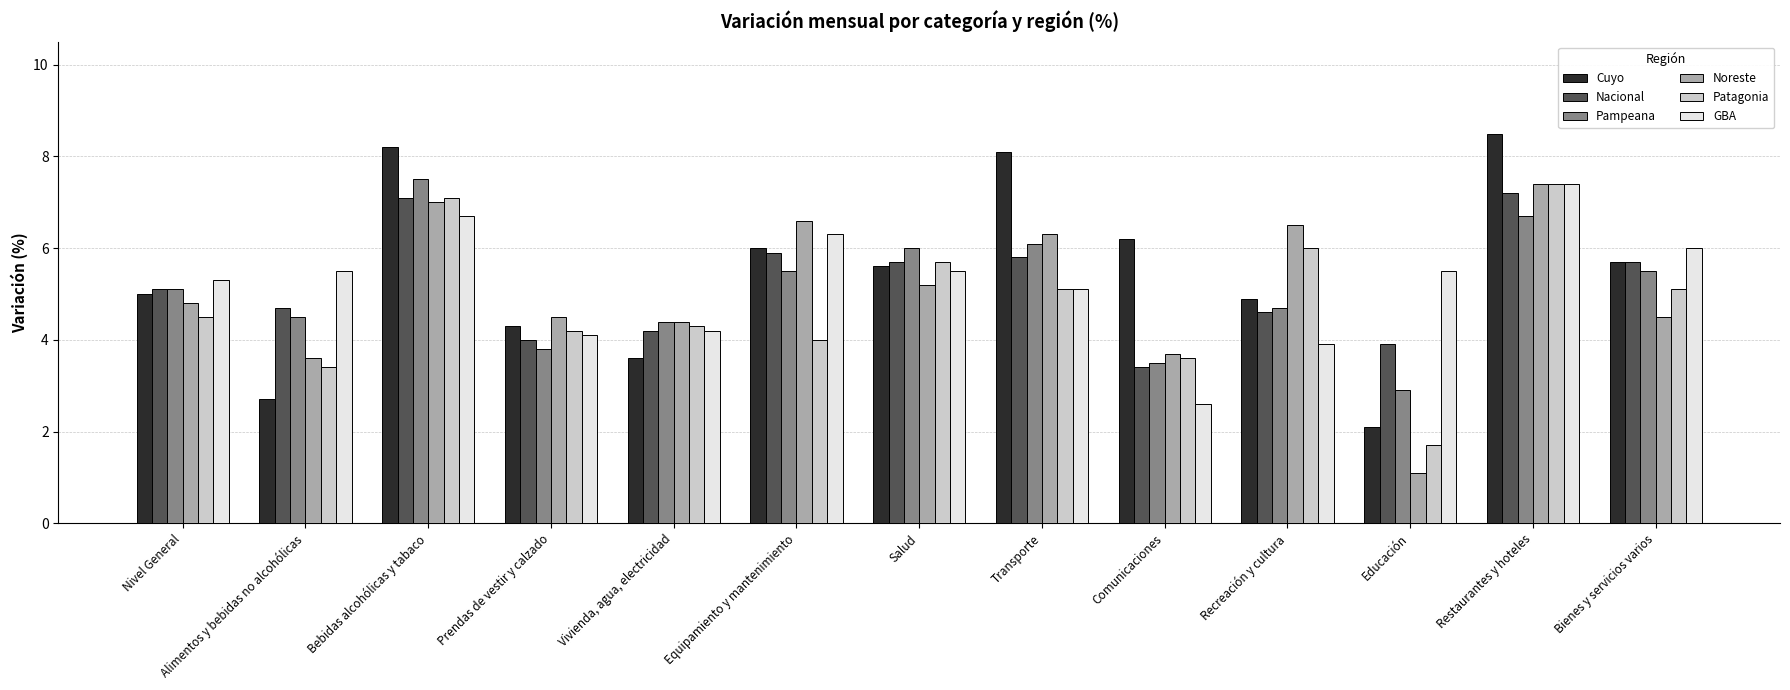

Is it true that GBA equals 6.8 at Recreación y cultura?

False